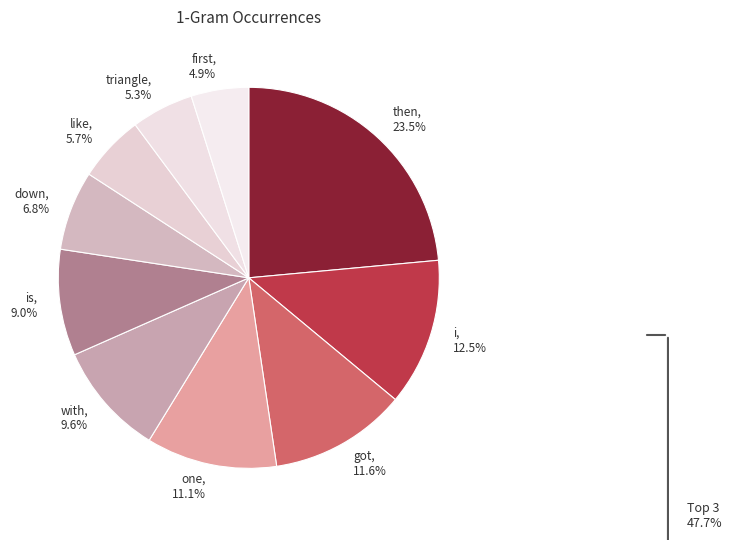

Rank the categories by value from highest to lowest.

then, 23.5%, i, 12.5%, got, 11.6%, one, 11.1%, with, 9.6%, is, 9.0%, down, 6.8%, like, 5.7%, triangle, 5.3%, first, 4.9%